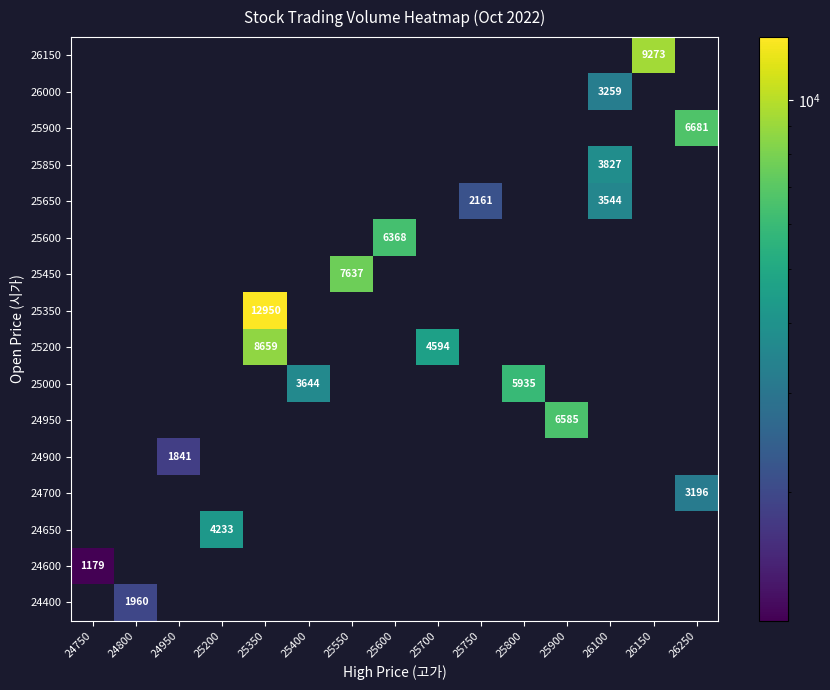

How many data points in 25600 are above 0?

1